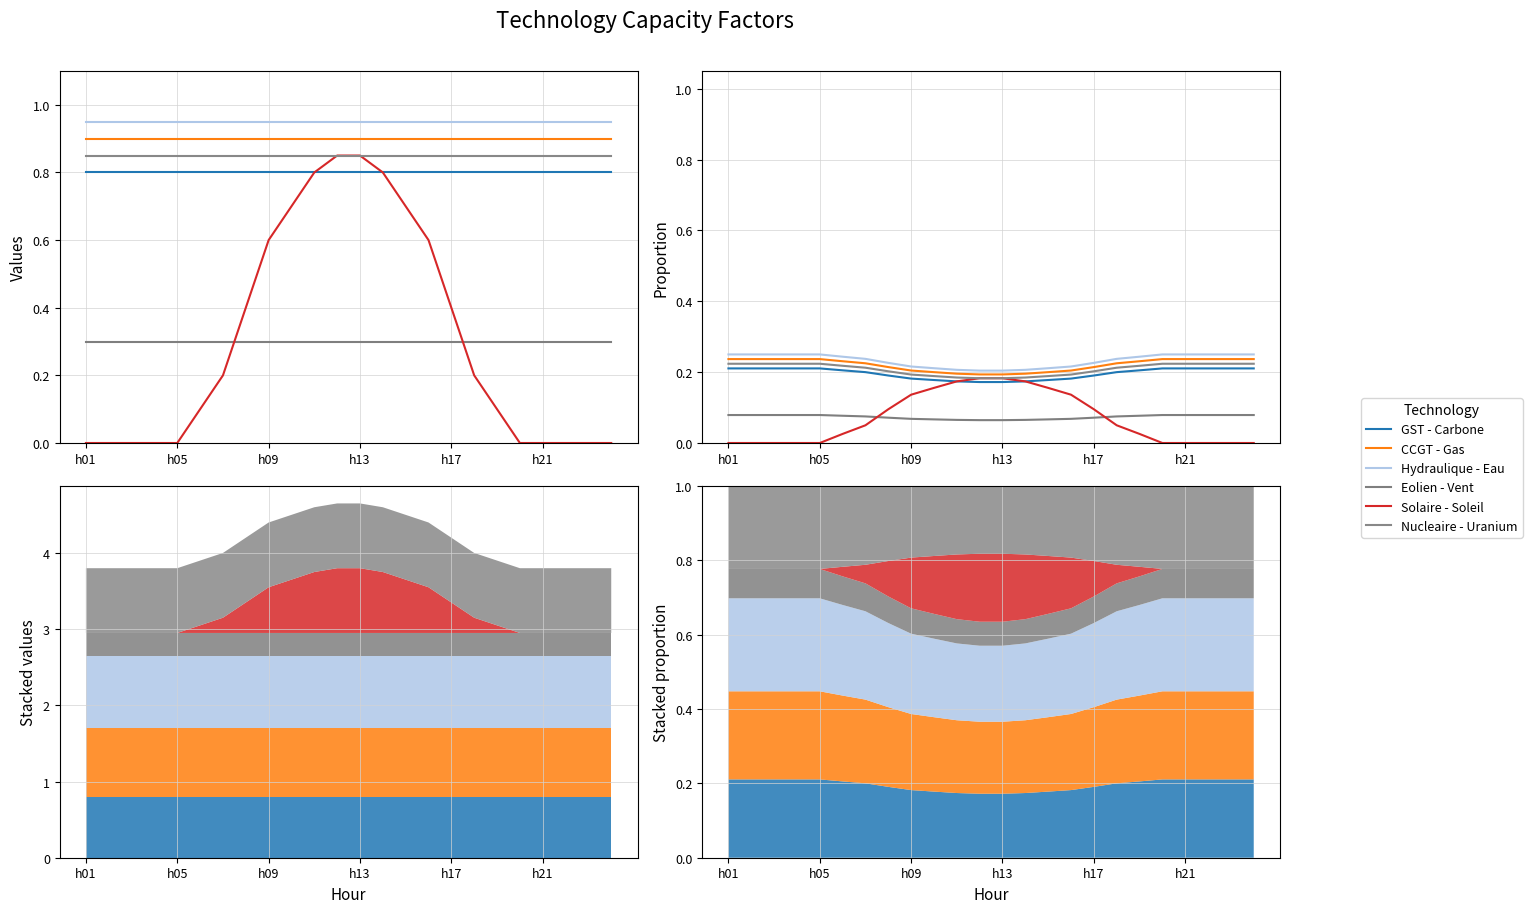

Read the Hydraulique - Eau value at h13.

0.2